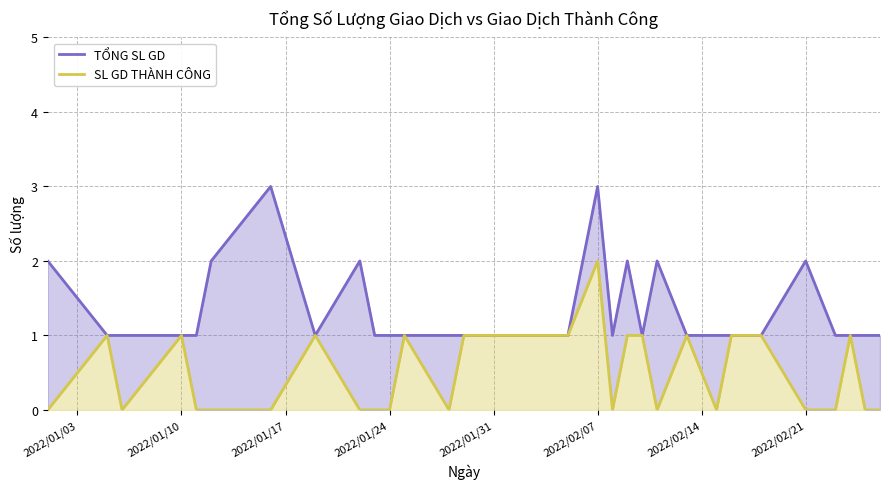

How many lines are shown in the chart?

2